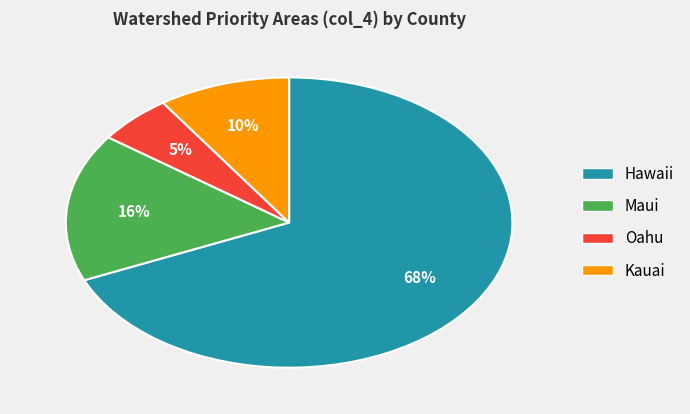

What is the ratio of the value at Kauai to the value at Maui?

0.6